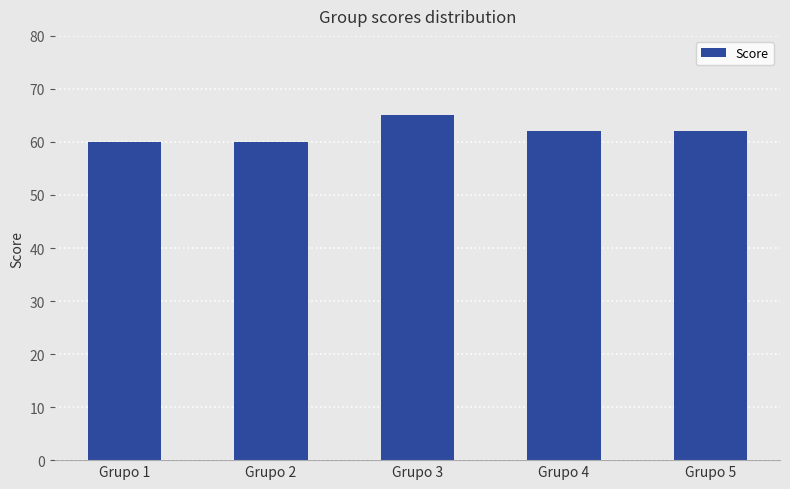

The value at Grupo 2 is 22. True or false?

False